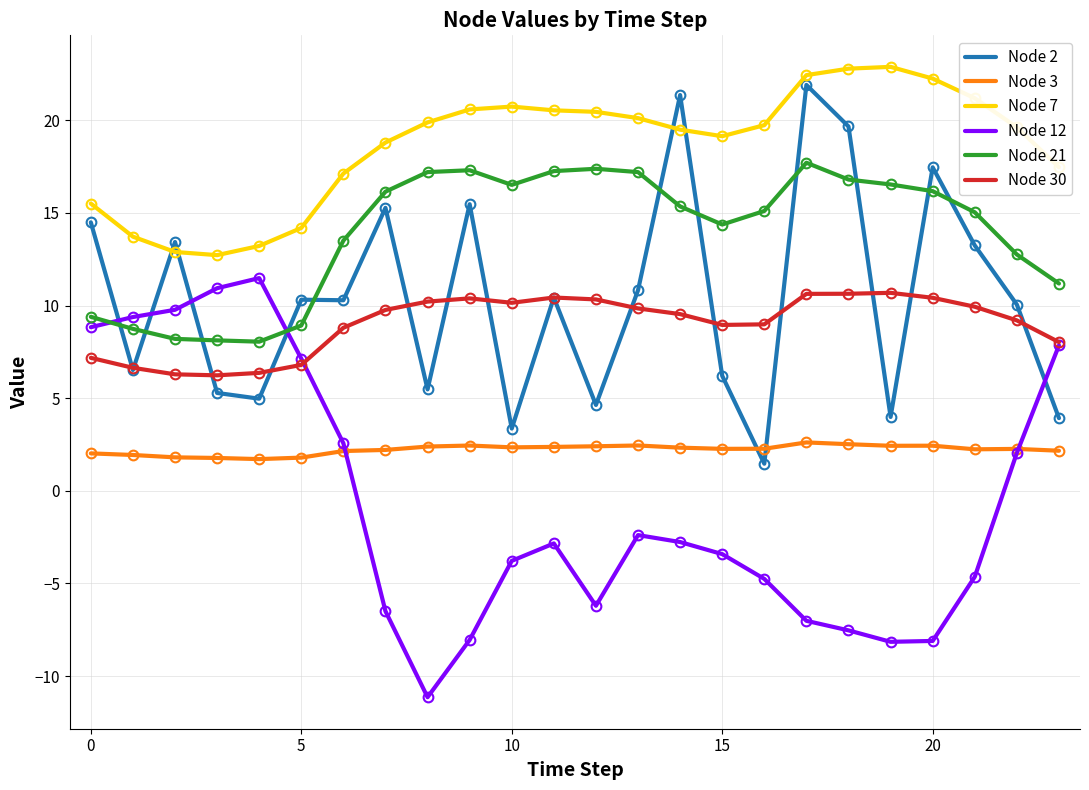

Which series has the largest total across all categories?

Node 7